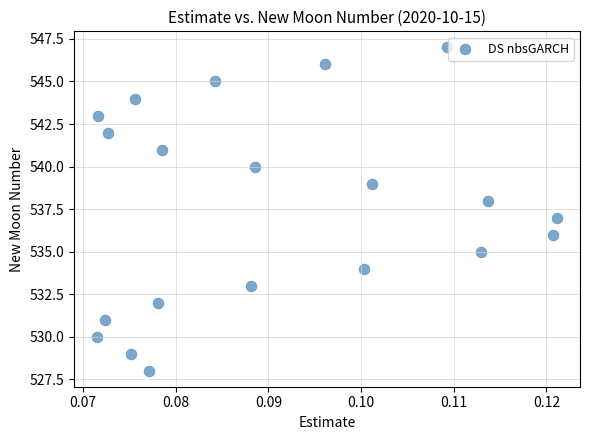

What is the range of Y values (max minus min)?

19